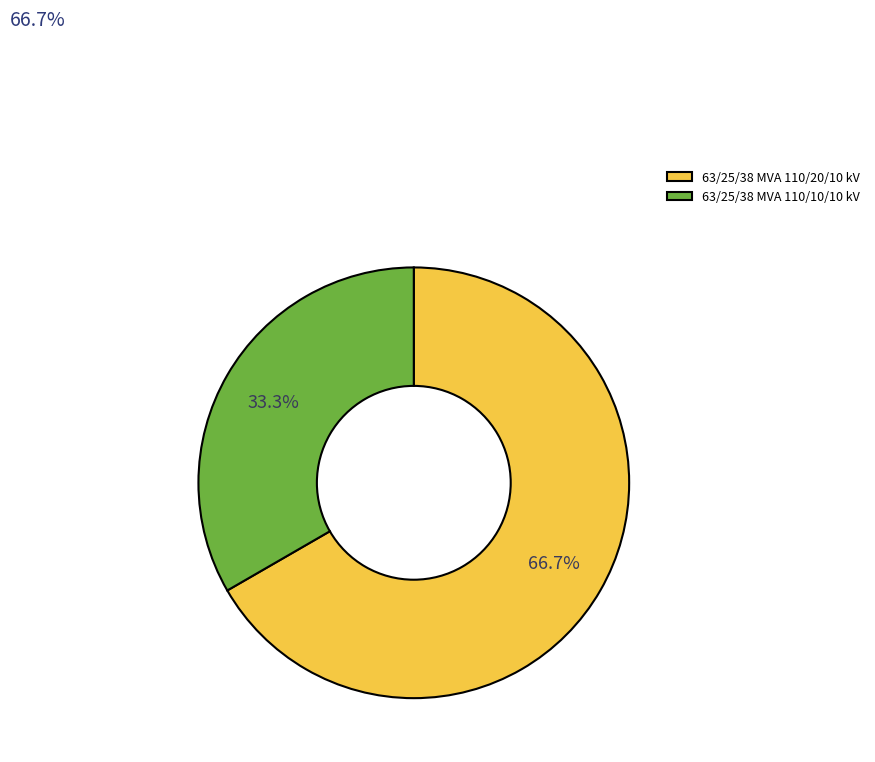

What percentage do 63/25/38 MVA 110/20/10 kV and 63/25/38 MVA 110/10/10 kV together represent?

100.0%